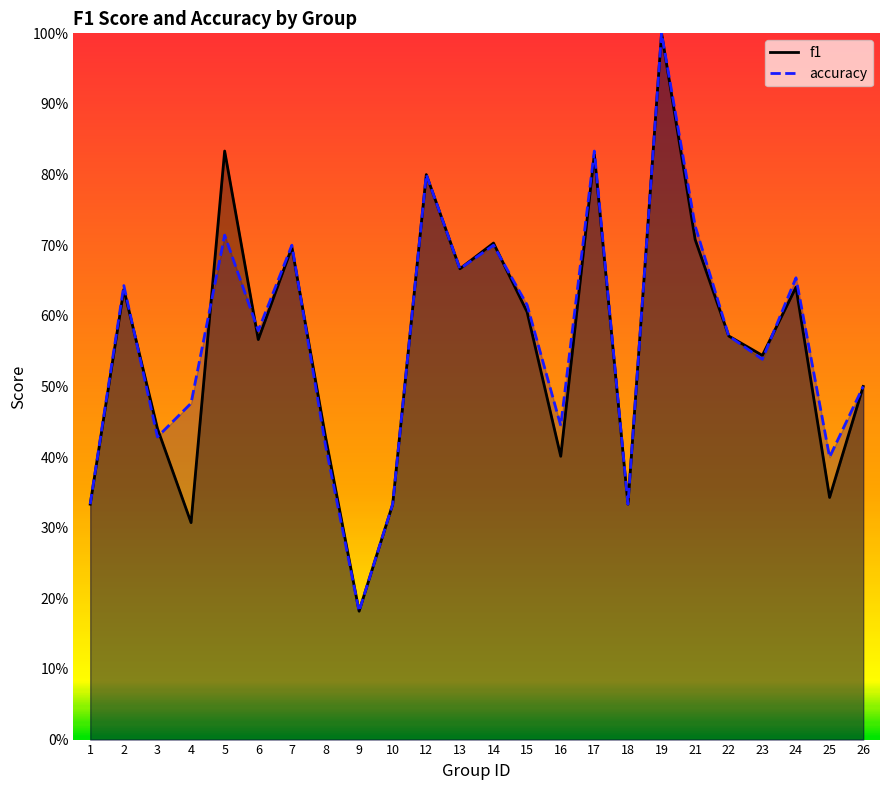

True or false: f1 has more than 1 points higher than both neighbors.

True